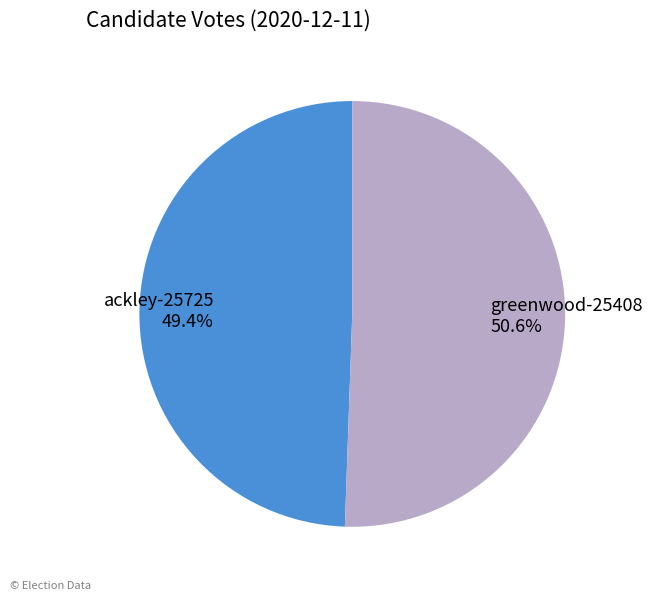

Does any single category account for the majority?

Yes